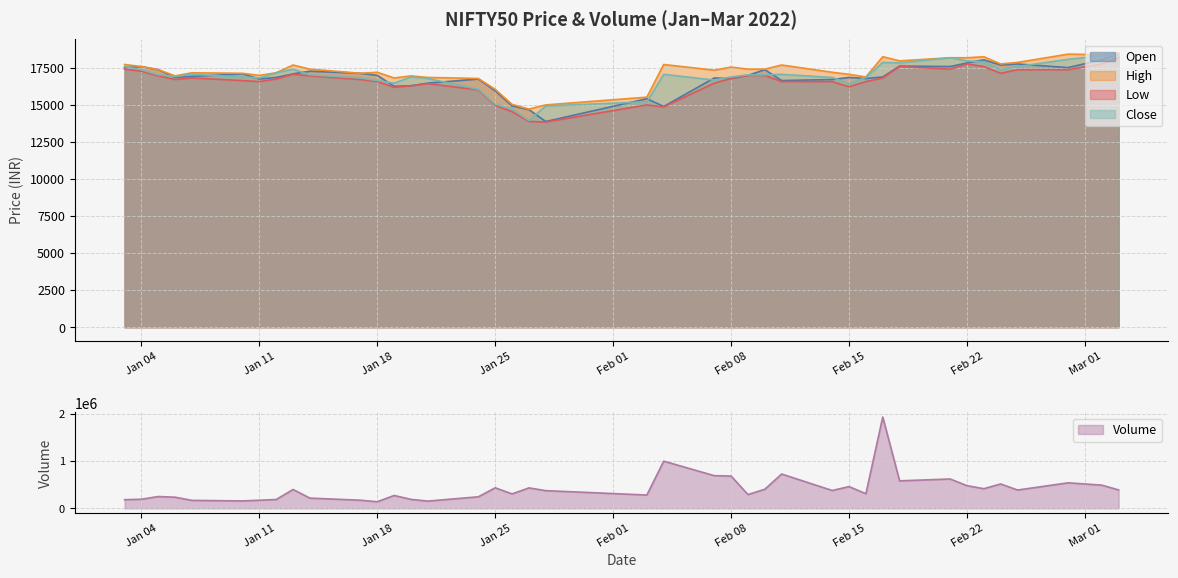

What is the lowest value of the High series?

14707